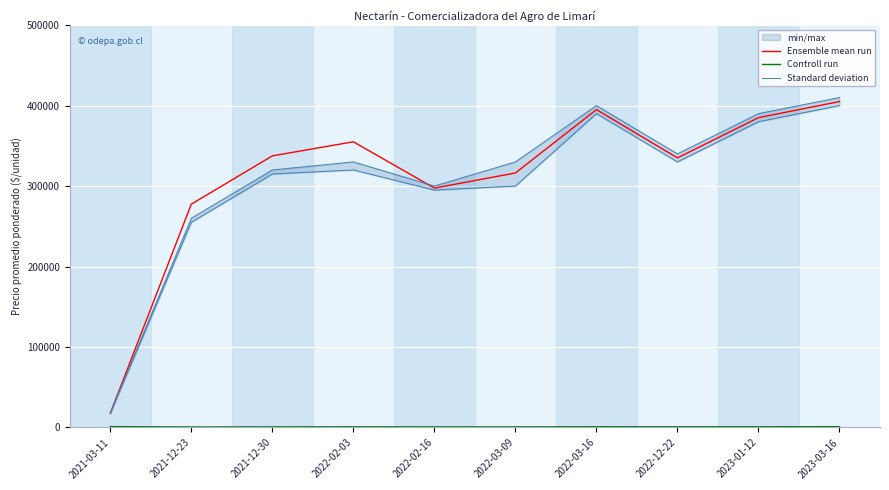

What is the value of the Standard deviation point at the 1st from the left?

17500